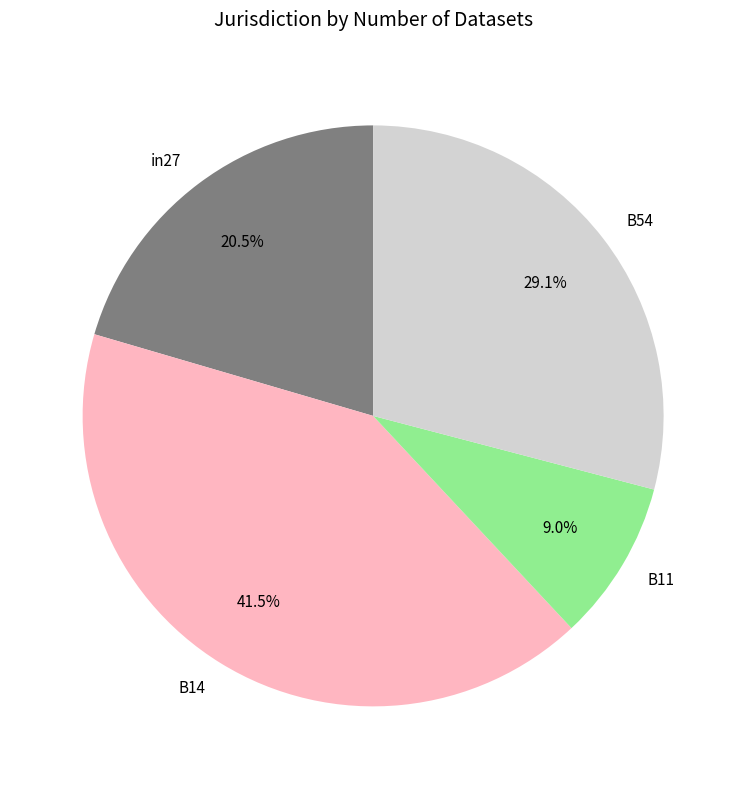

Do B11 and B54 together represent more than half of the pie?

No